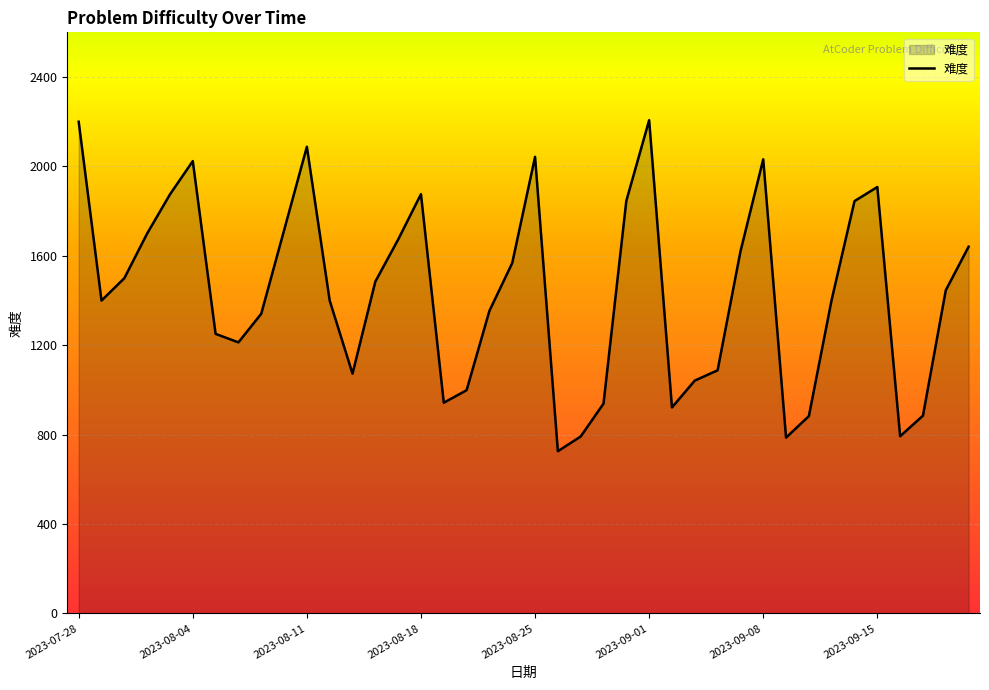

What is the smallest value displayed?

726